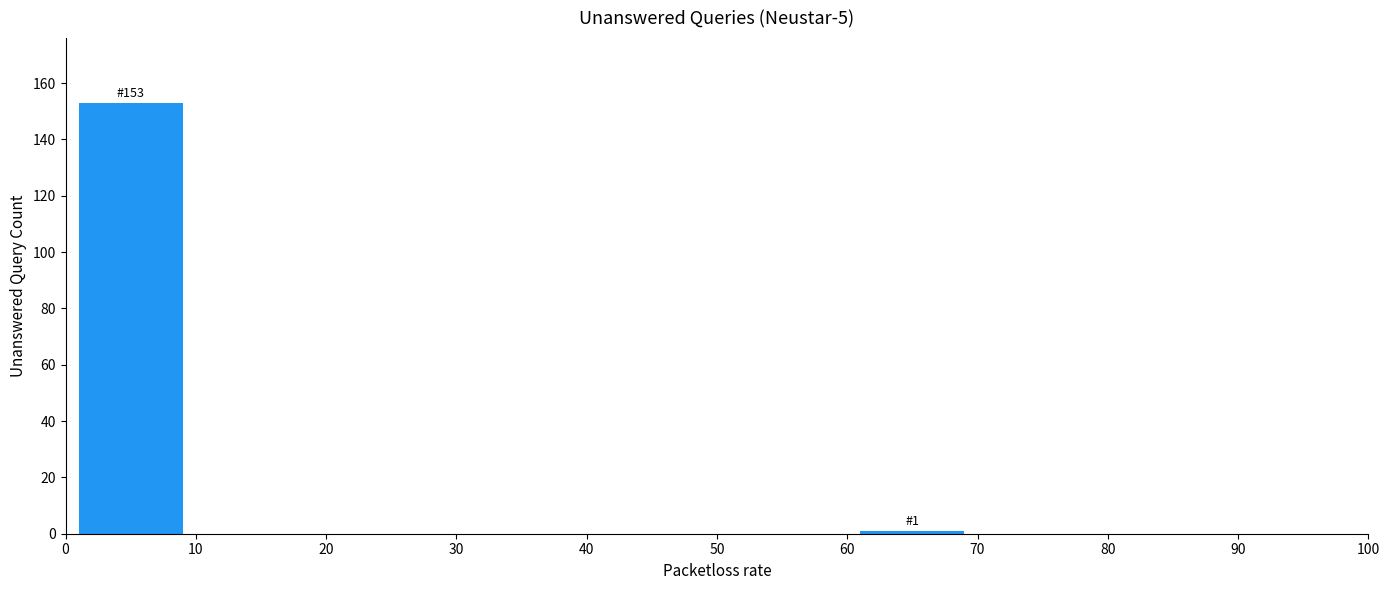

Over which range of the x-axis is the bar tallest?

0 to 10